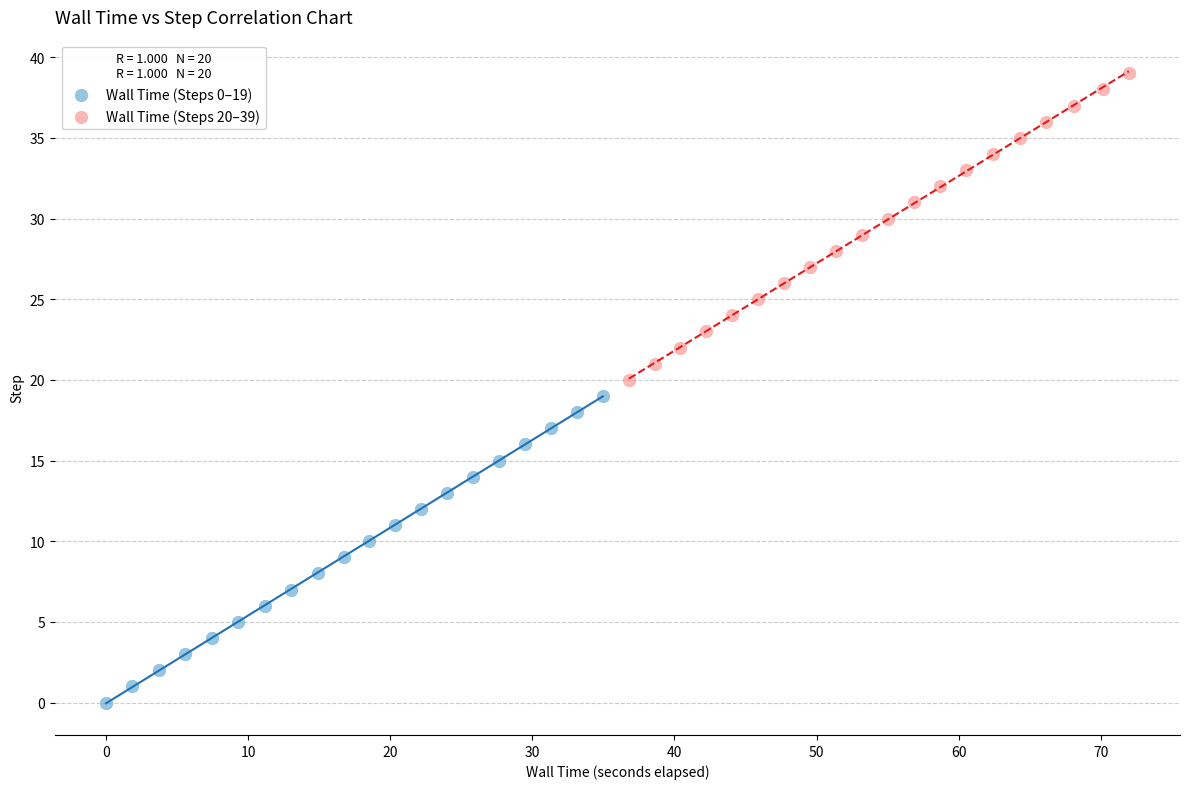

Which series contains the lowest Y value?

Wall Time (Steps 0–19)